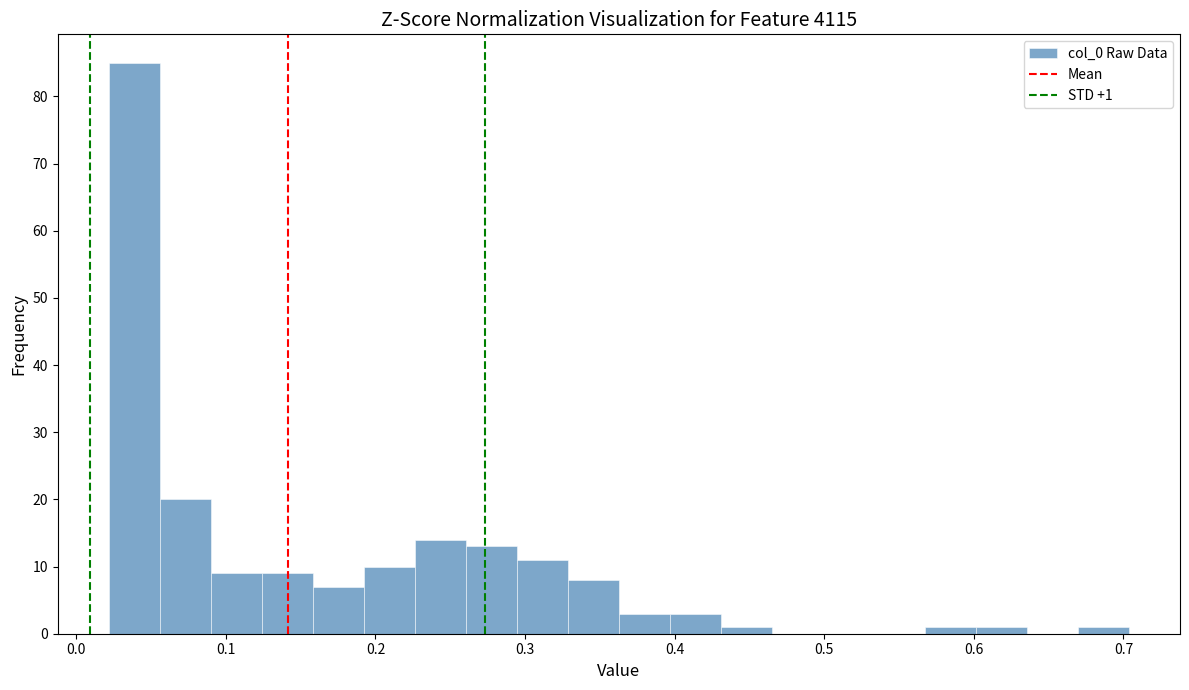

Read against the x-axis, roughly where is the centre of the tallest bar?

0.04